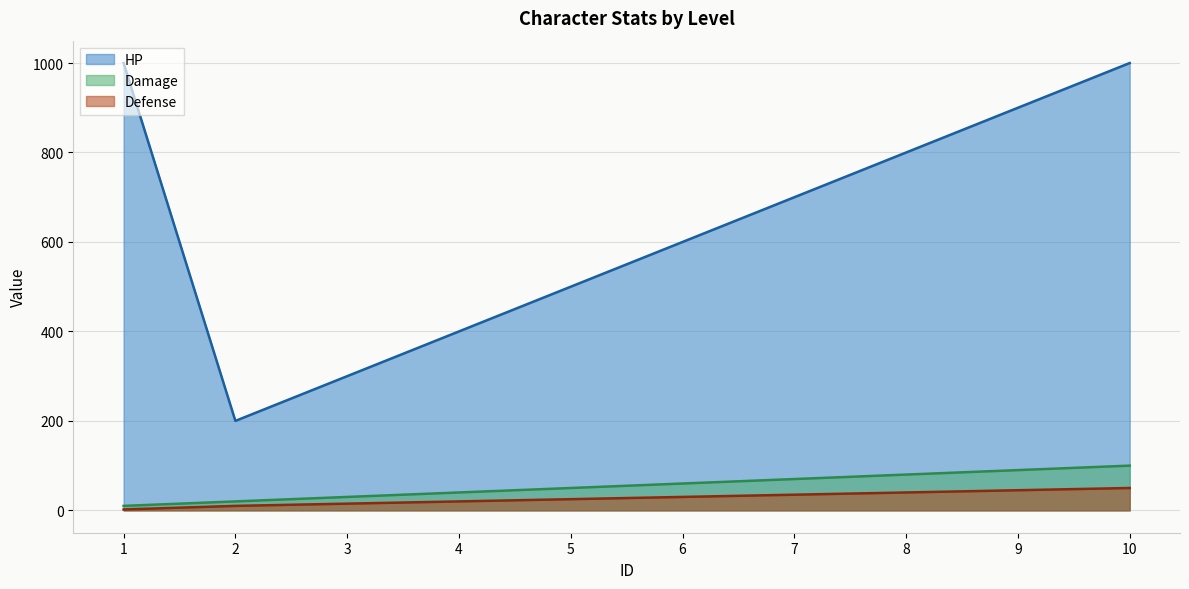

What is the difference between the second highest and minimum values in the Defense series?

43